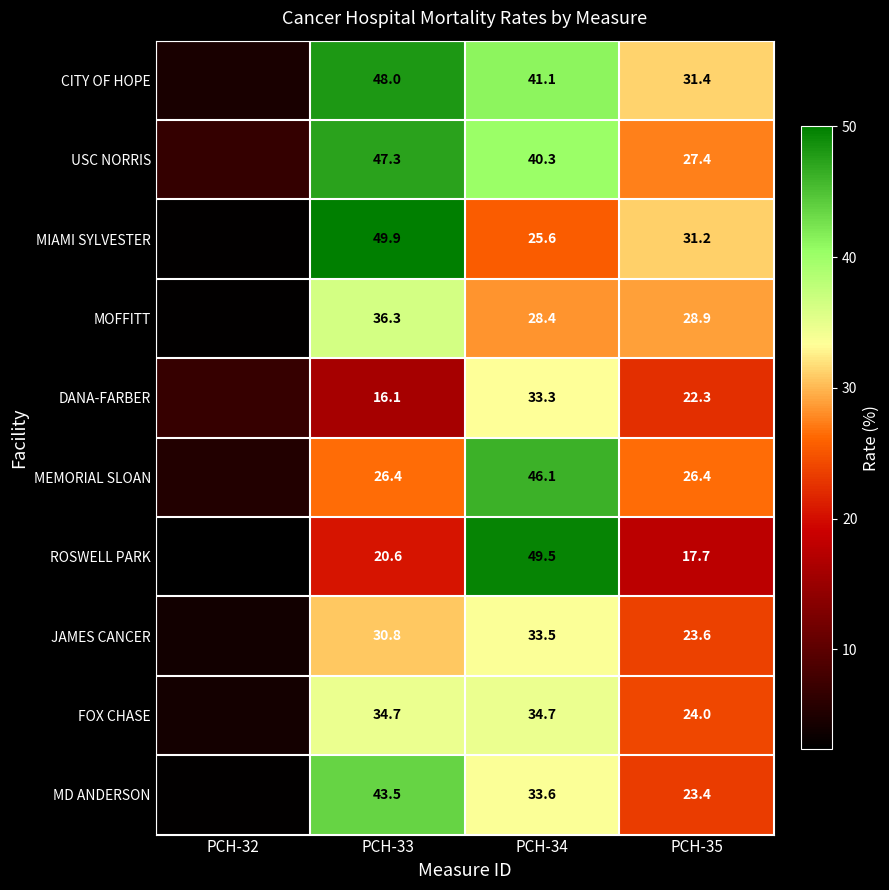

Is it true that FOX CHASE equals 34.7 at PCH-34?

True